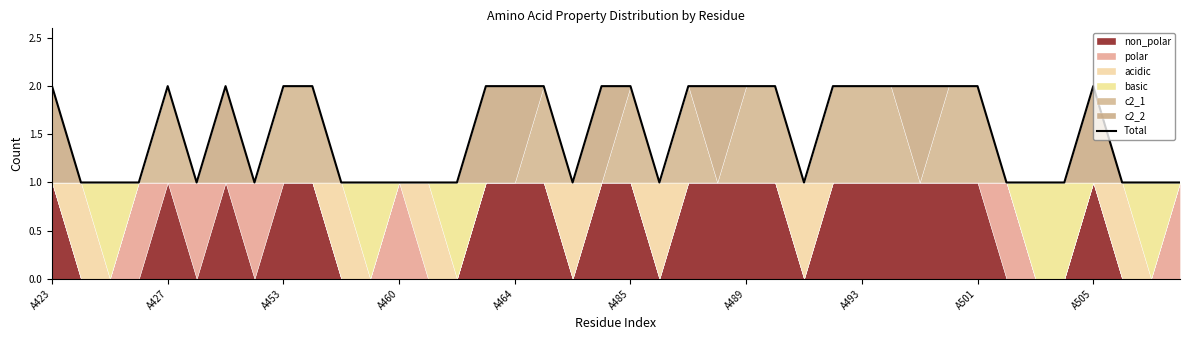

List the labels in order of value, largest first.

A423, A464, A489, A501, A505, 15, 16, 17, 19, 20, 22, 23, 24, 25, 27, 28, 29, 30, 31, 32, 36, A427, A453, A460, A485, A493, 10, 11, 12, 13, 14, 18, 21, 26, 33, 34, 35, 37, 38, 39